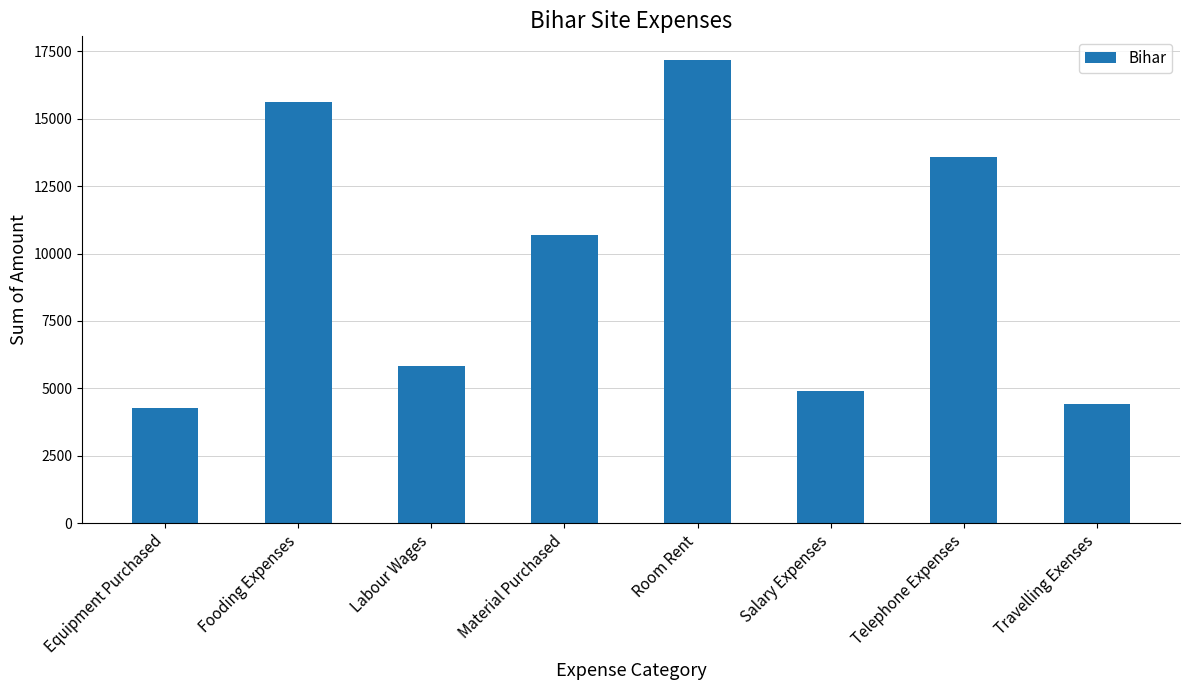

Which has a higher value, Equipment Purchased or Telephone Expenses?

Telephone Expenses